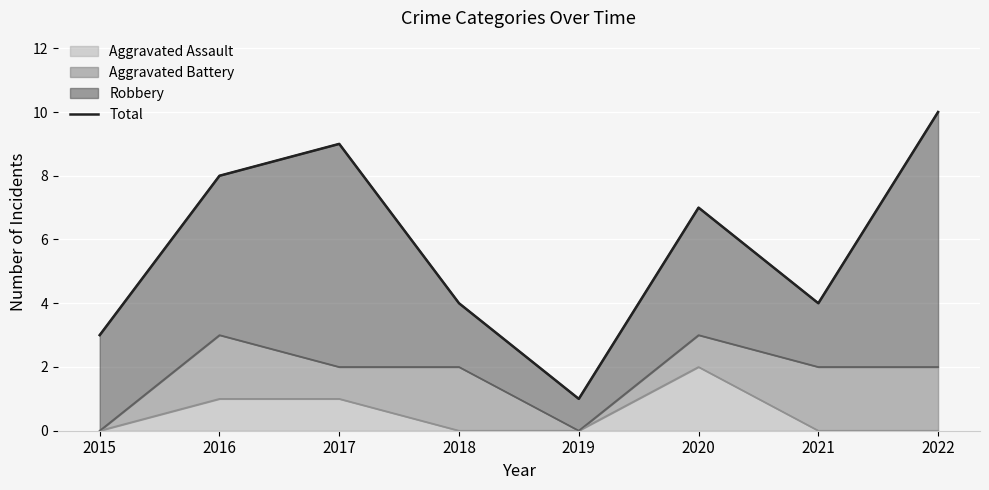

Which has a higher value, 2017 or 2018?

2017